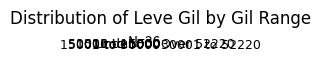

Does 5001 to 15000 account for over 50% of the chart?

No